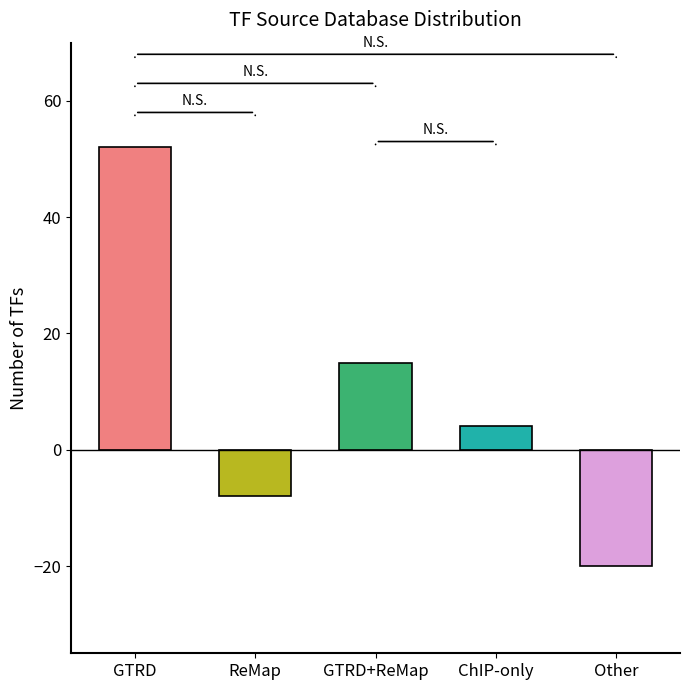

What is the ratio of the value at GTRD to the value at ChIP-only?

13.0